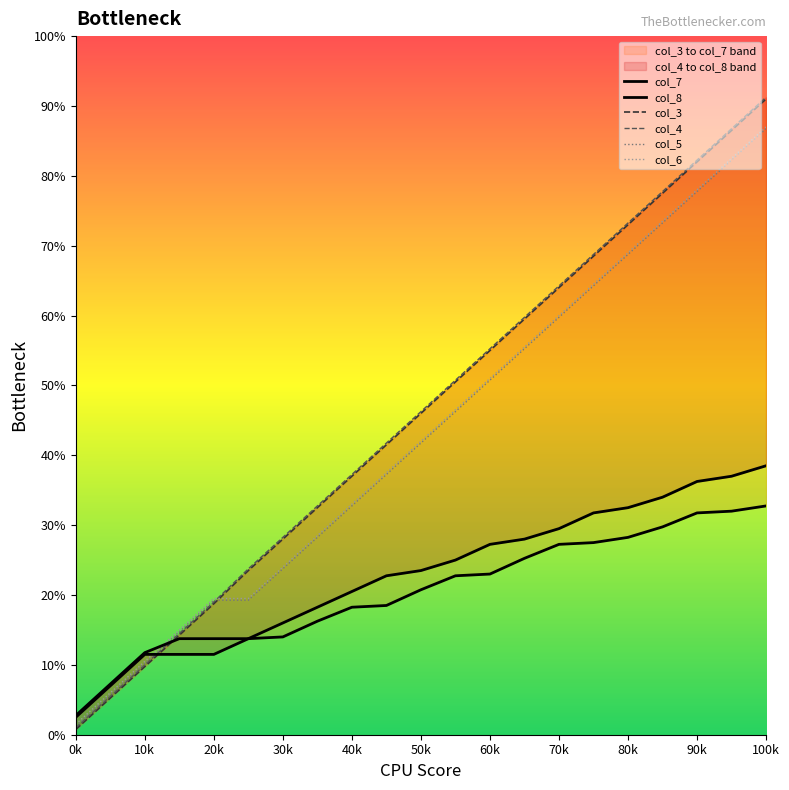

True or false: col_8 has more than 2 interior local peaks.

False